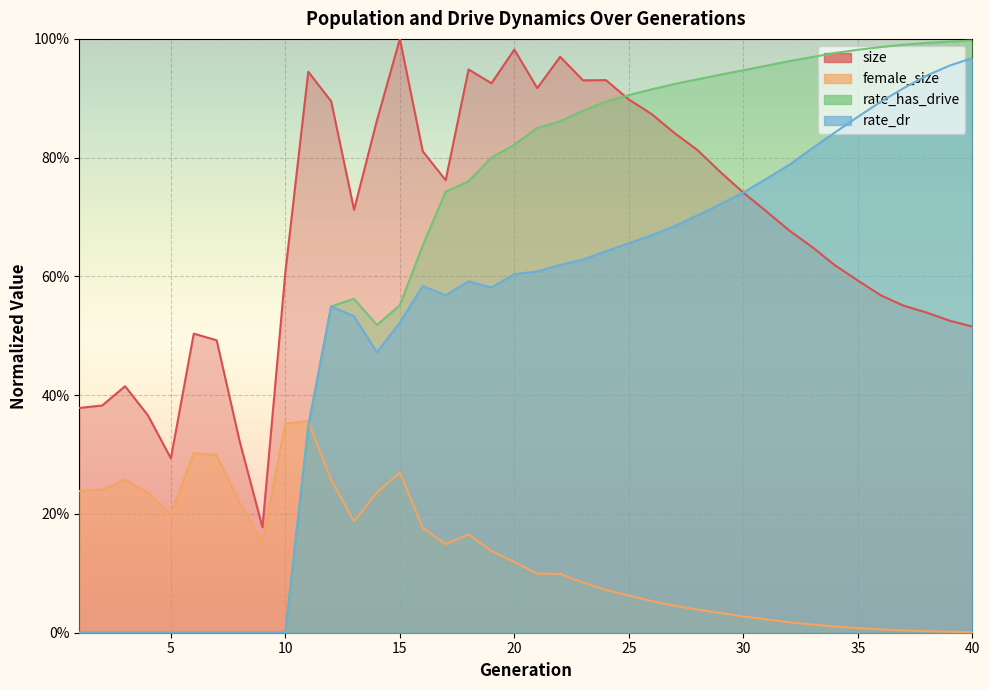

The rate_dr series shows 0.2 at 32. True or false?

False